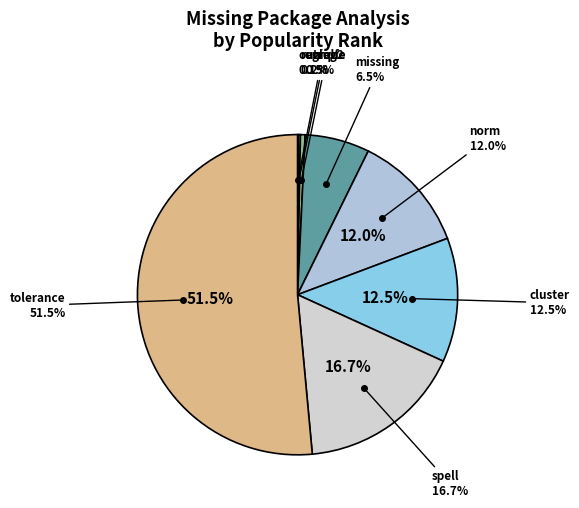

What is the smallest slice in the pie chart?

outreg2